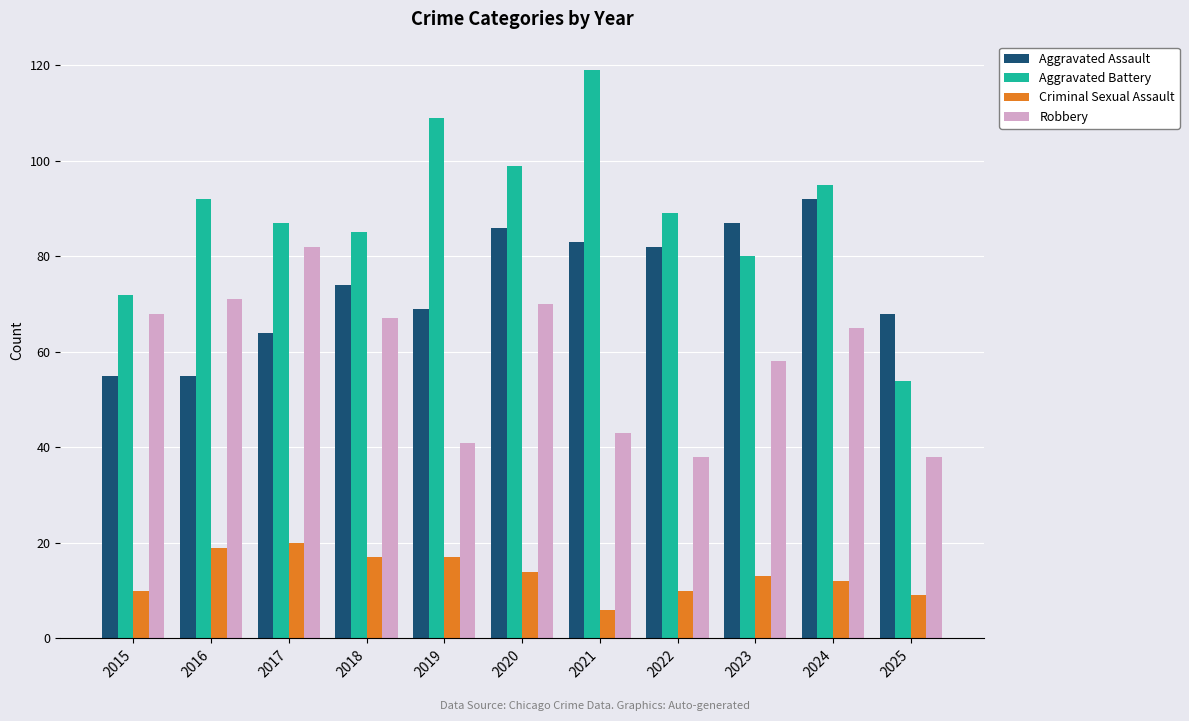

Reading right to left, list all the values displayed in this chart.

Aggravated Assault: 68	92	87	82	83	86	69	74	64	55	55
Aggravated Battery: 54	95	80	89	119	99	109	85	87	92	72
Criminal Sexual Assault: 9	12	13	10	6	14	17	17	20	19	10
Robbery: 38	65	58	38	43	70	41	67	82	71	68